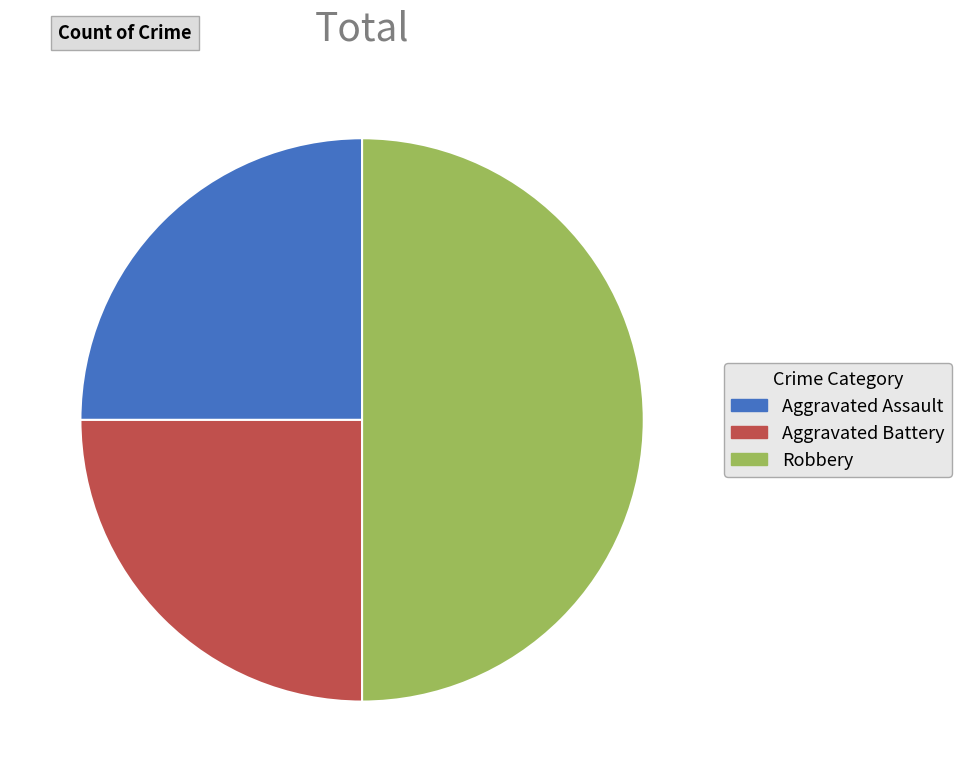

Is the sum of Aggravated Battery and Robbery greater than half?

Yes